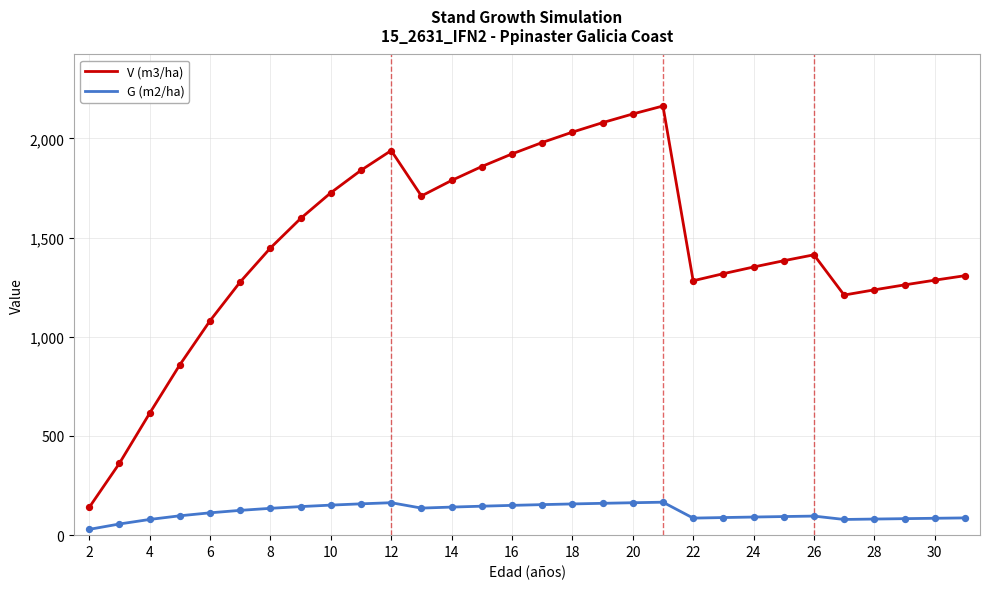

What is the highest value of the G (m2/ha) series?

166.2